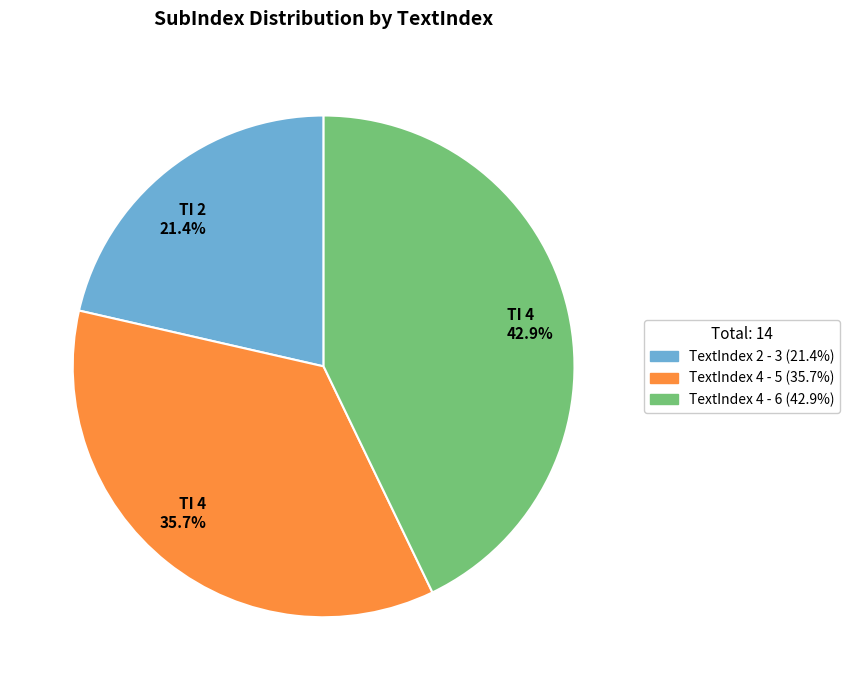

Do TI 2 21.4% and TI 4 42.9% together represent more than half of the pie?

Yes